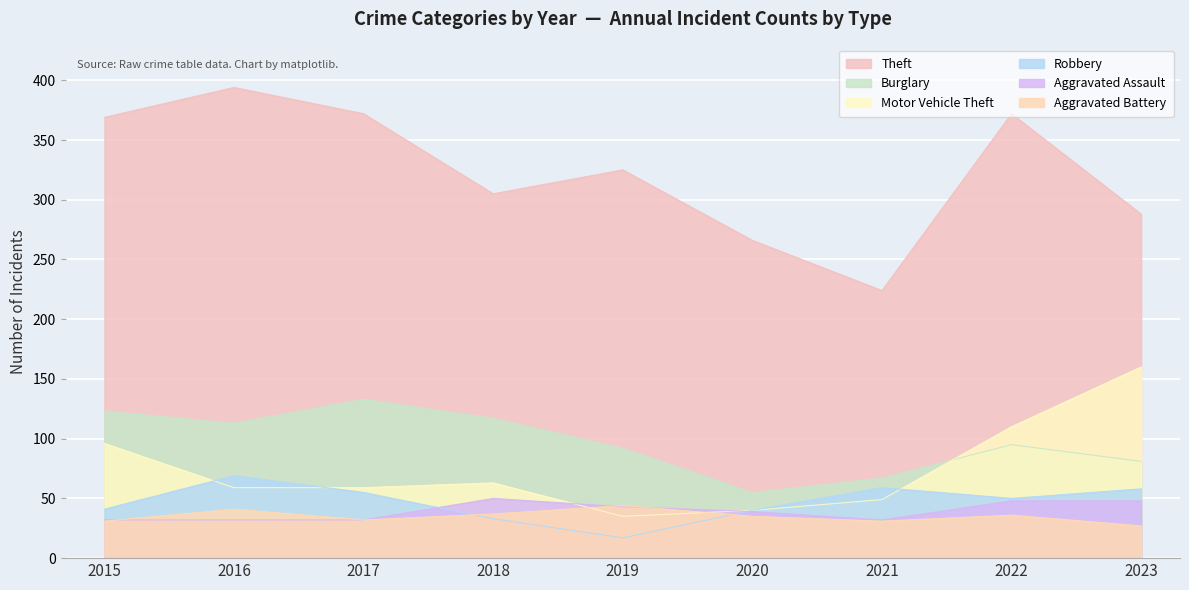

What is the highest value of the Robbery series?

69